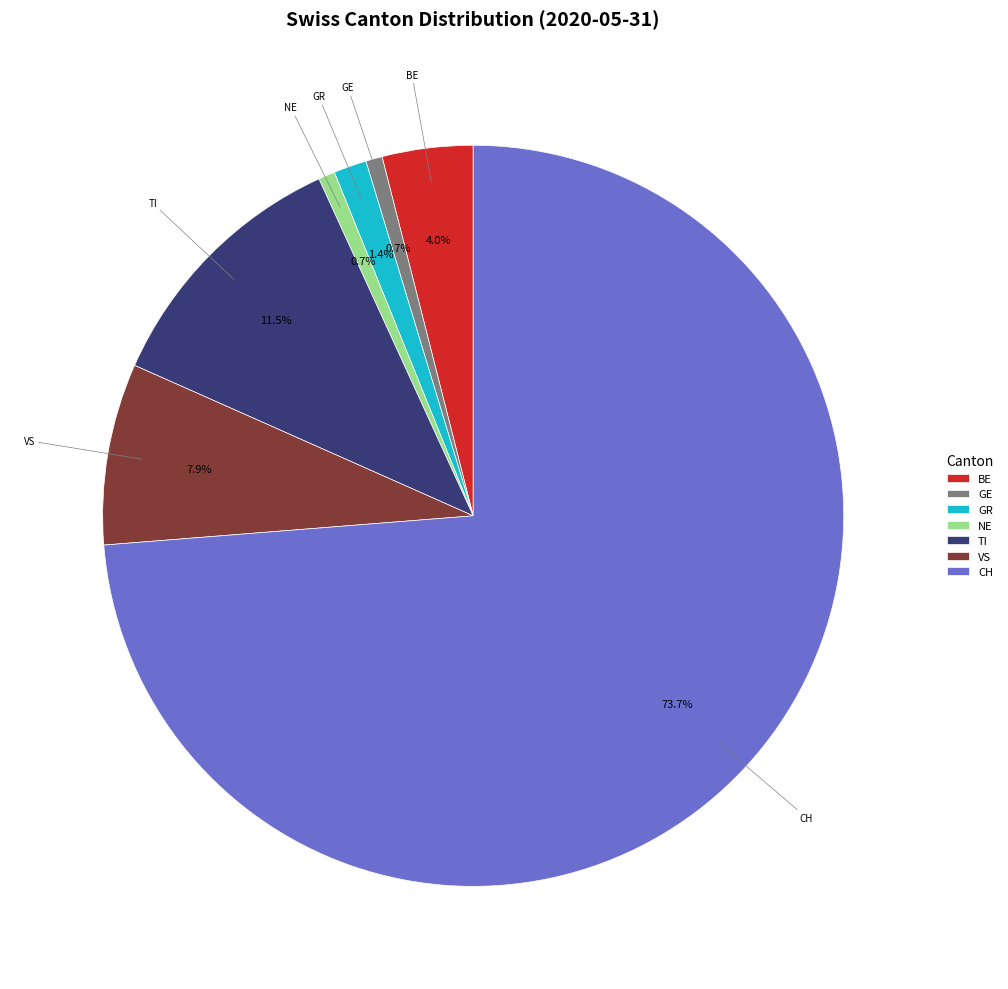

Which has a higher value, BE or TI?

TI